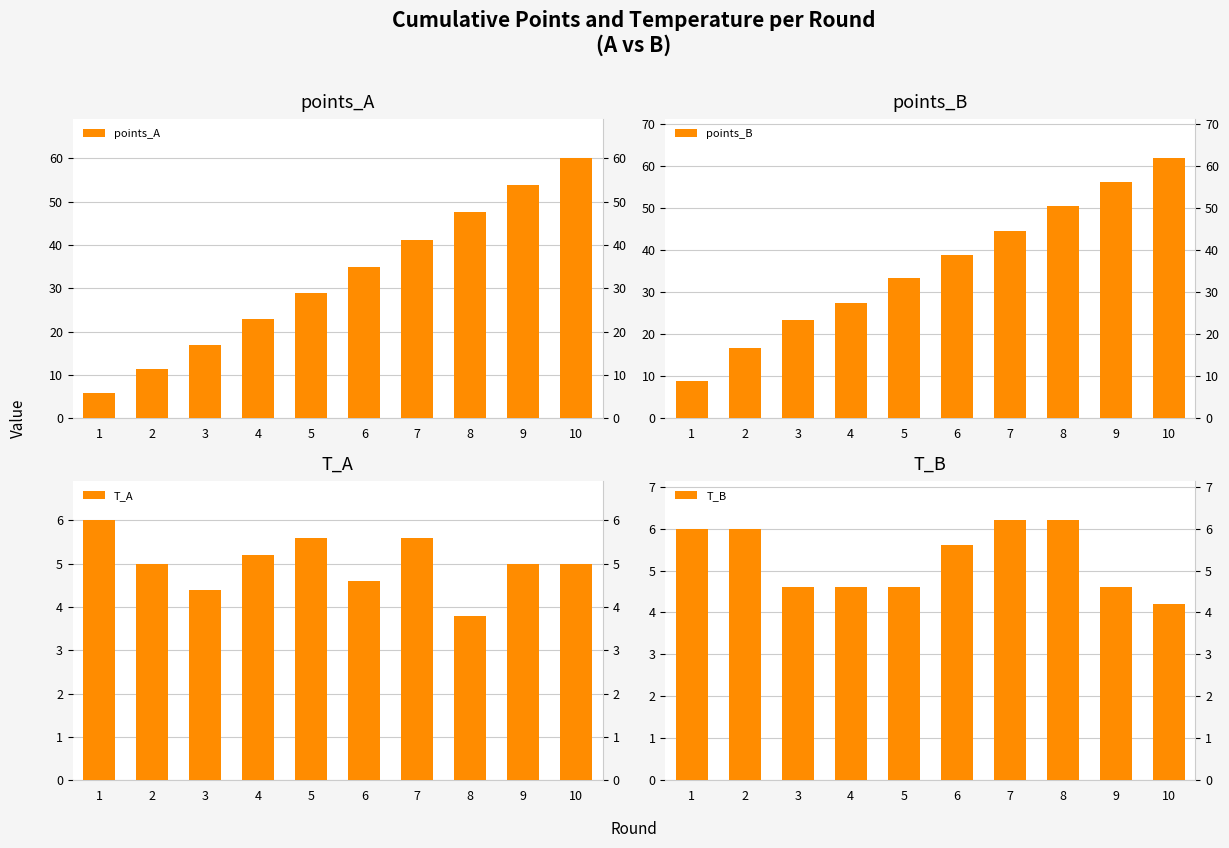

The value of T_B at 10 is 4.2. True or false?

True